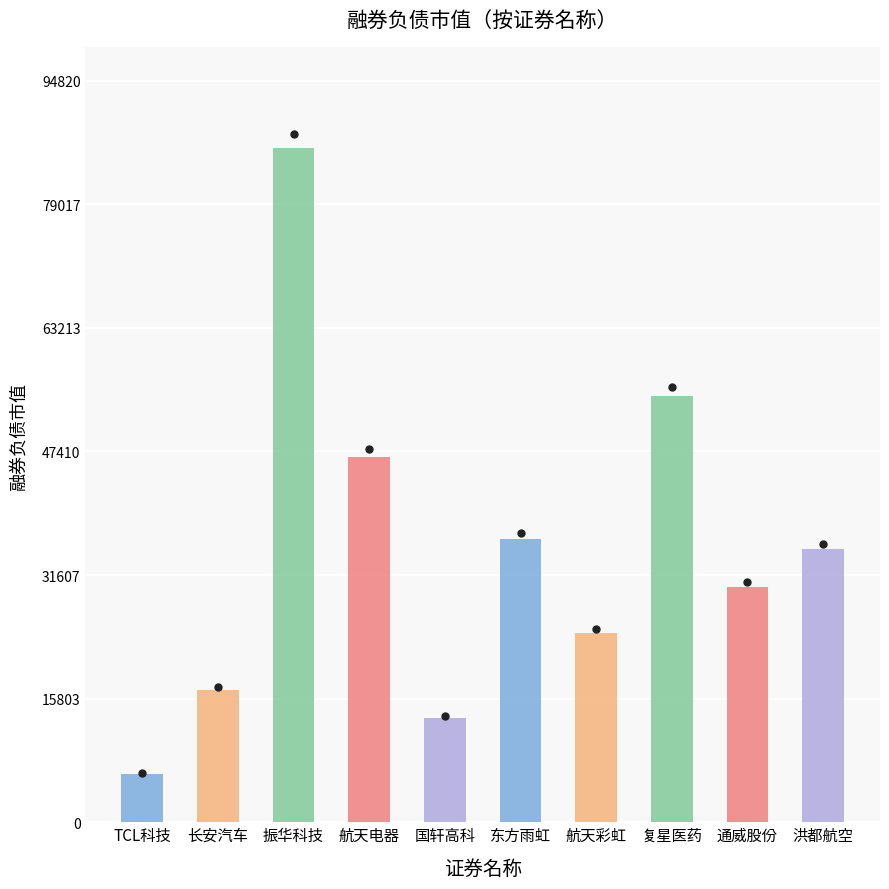

What is the change in value from 长安汽车 to 洪都航空?

+17940